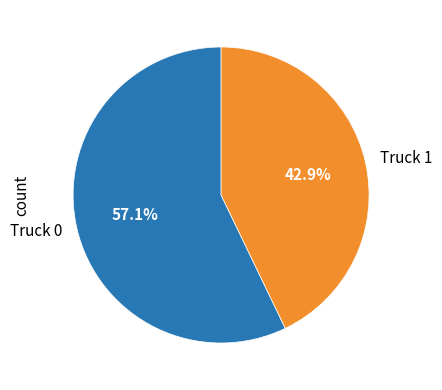

To the nearest percent, what is the combined percentage of Truck 1 and Truck 0?

100%